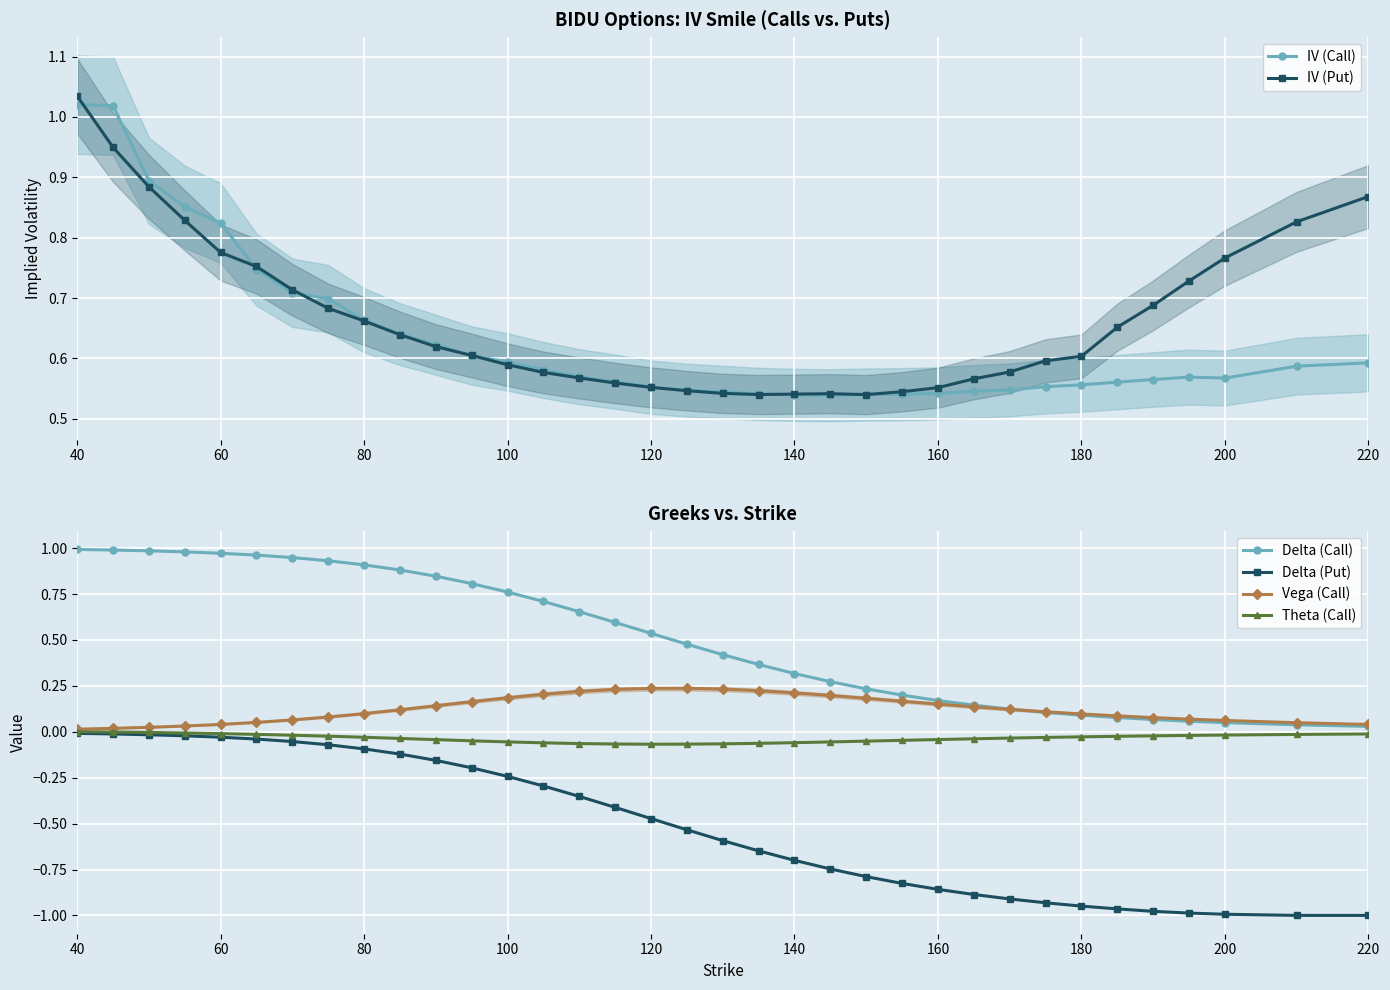

True or false: IV (Put) has a value of 1.1 at 60.

False